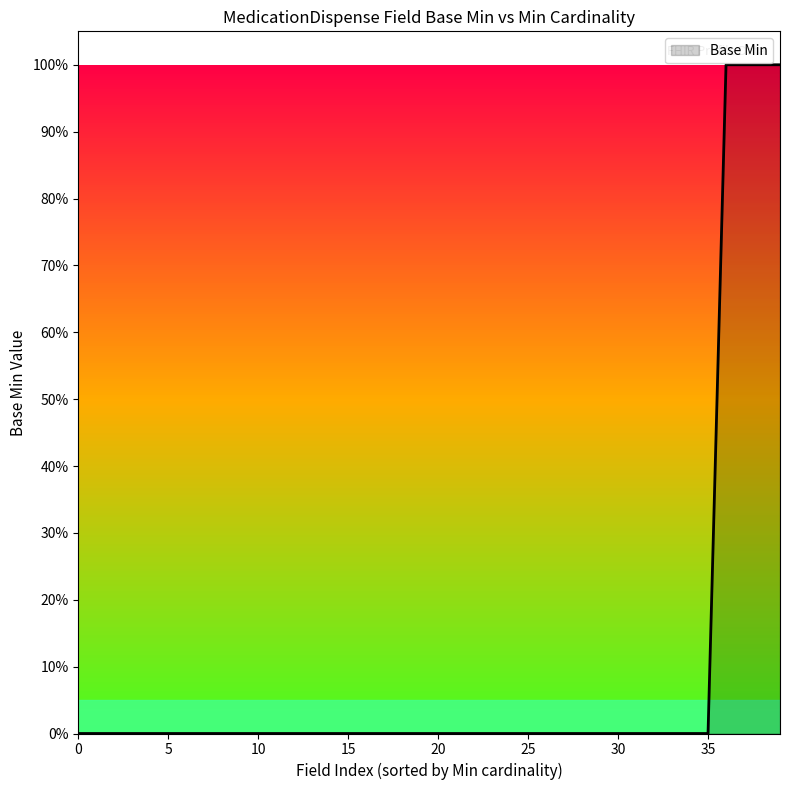

Does the chart have visible grid lines?

No